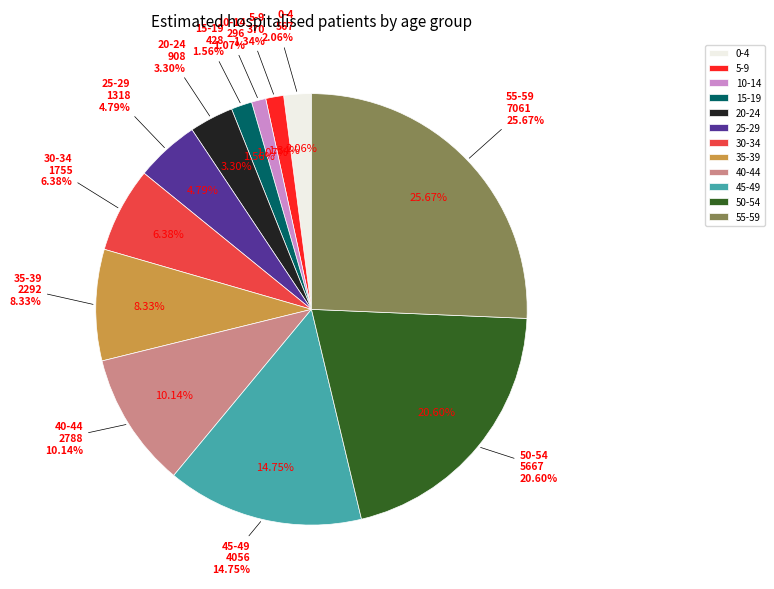

Which slice is the largest?

55-59